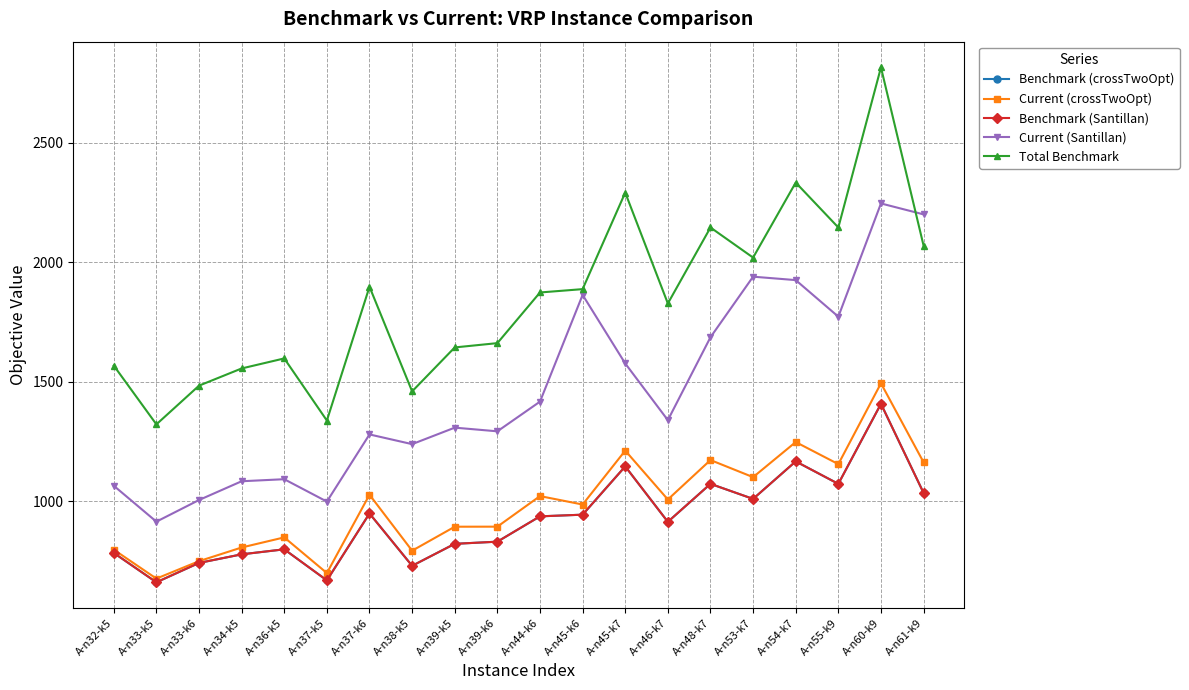

Which series changed the most between A-n34-k5 and A-n39-k5?

Current (Santillan)